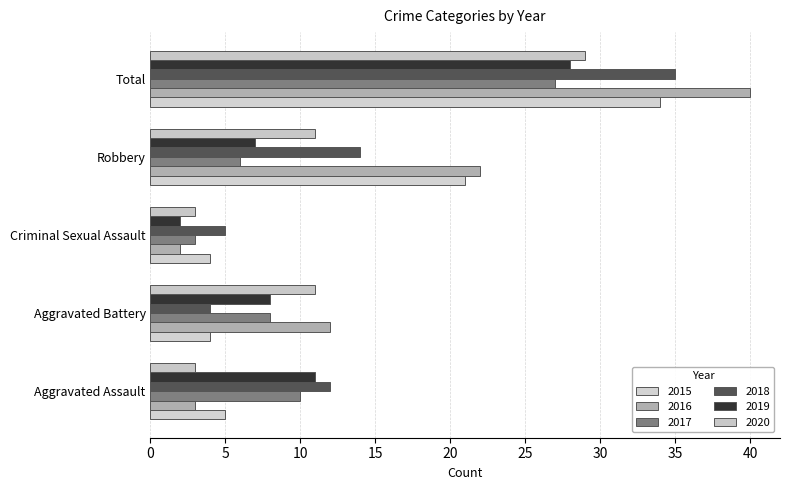

Reading right to left, list all the values displayed in this chart.

2015: 34	21	4	4	5
2016: 40	22	2	12	3
2017: 27	6	3	8	10
2018: 35	14	5	4	12
2019: 28	7	2	8	11
2020: 29	11	3	11	3